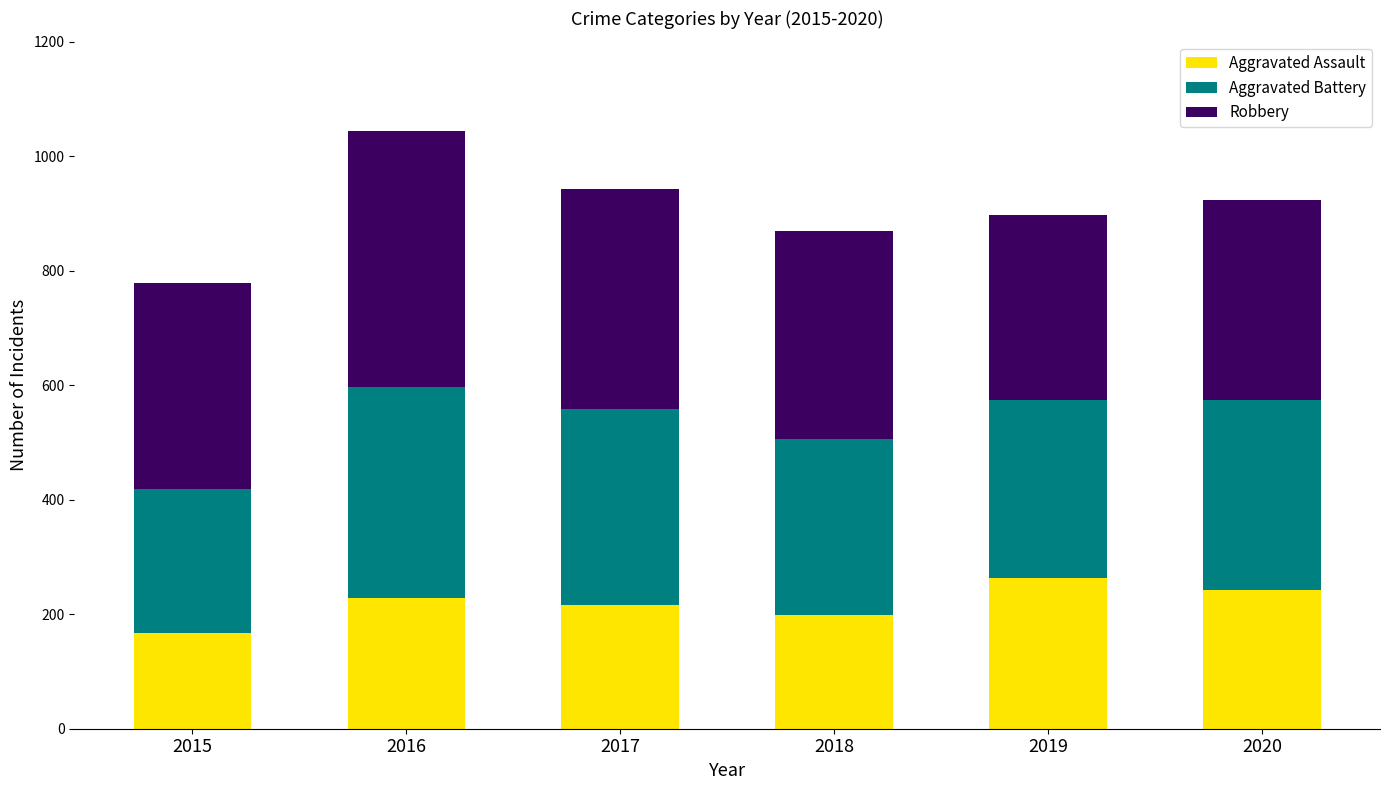

How many bars are there in total?

6